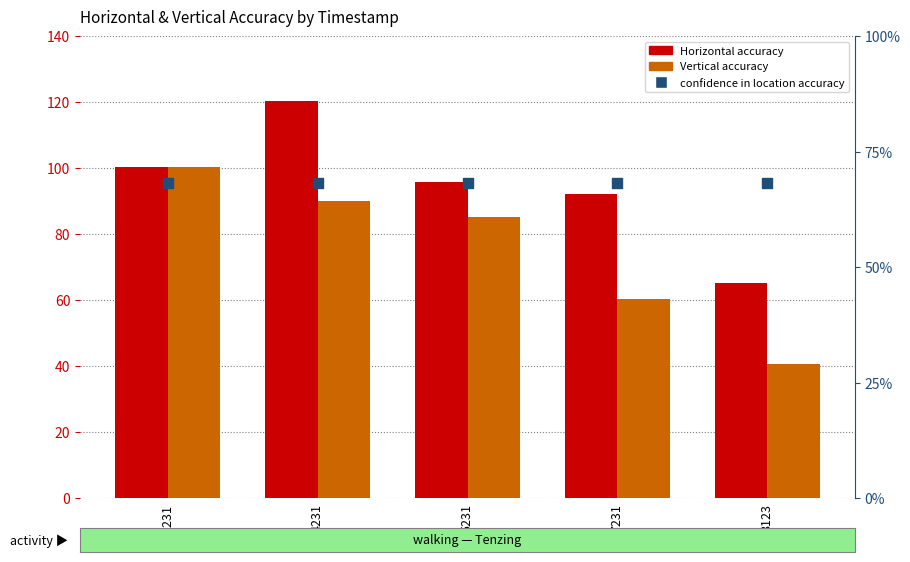

At which category is the sum across all series the highest?

4231